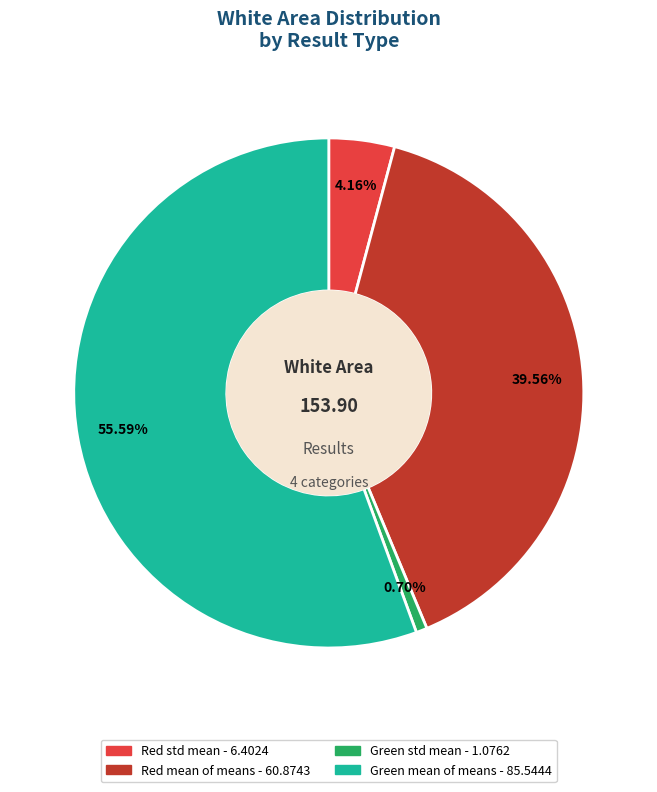

How many slices are in this pie chart?

4